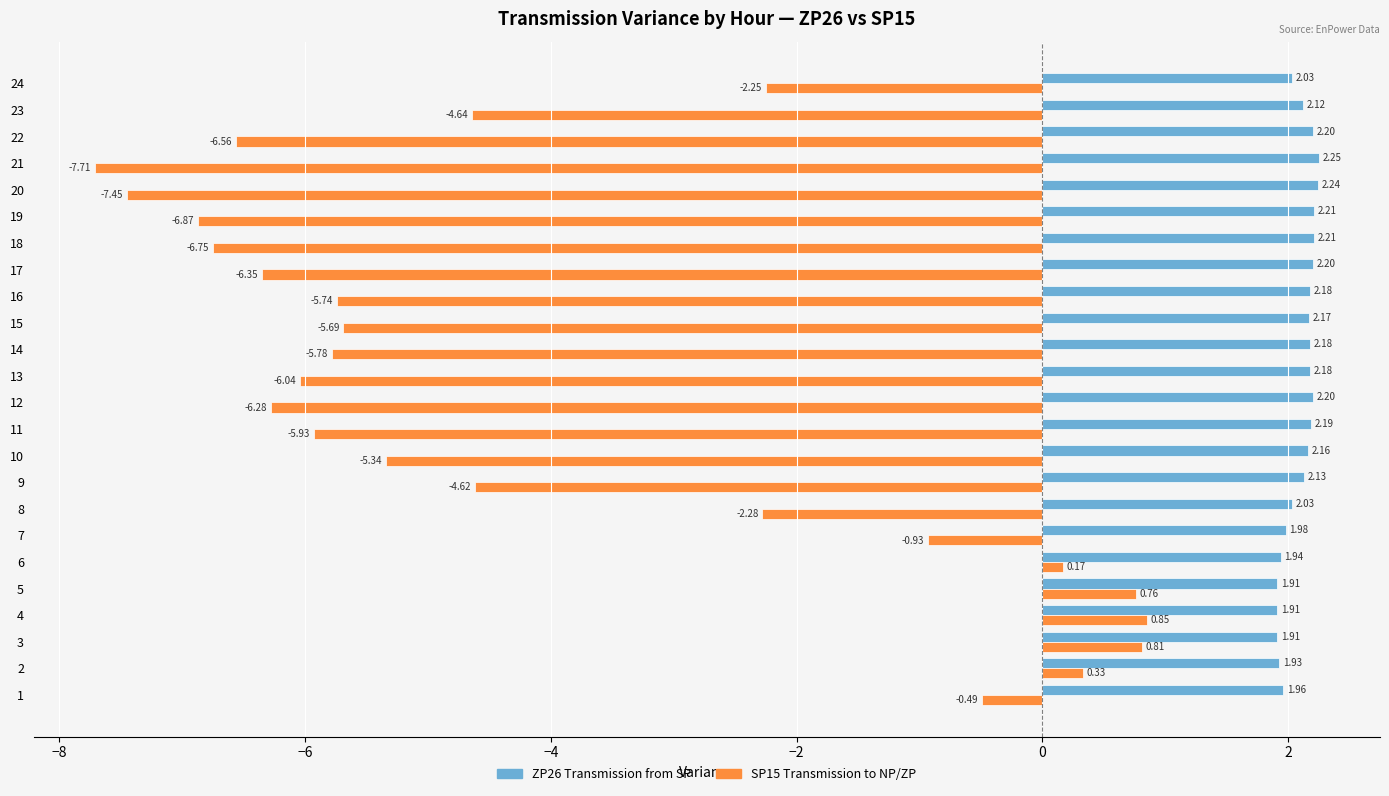

List the series in order of their overall mean, highest first.

ZP26 Transmission from SP, SP15 Transmission to NP/ZP